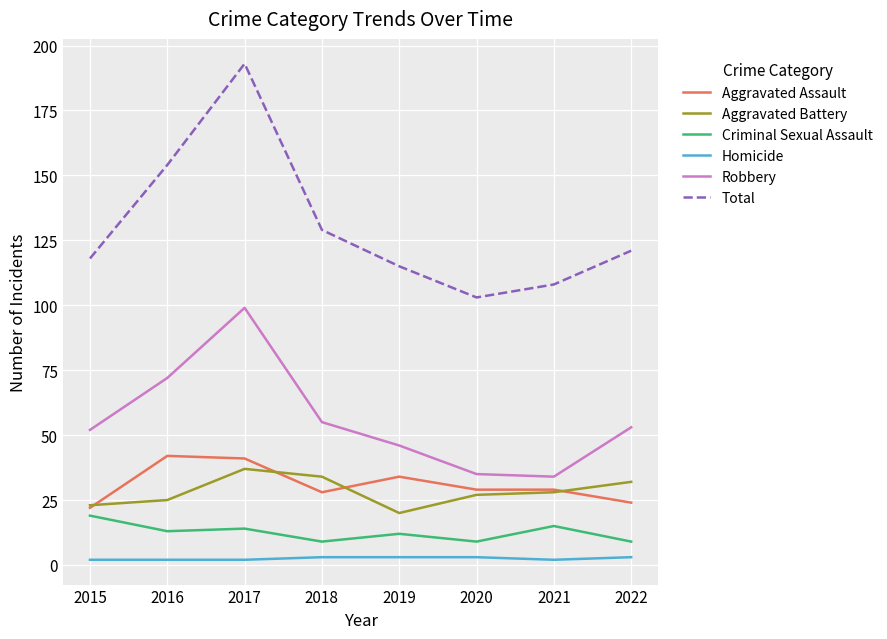

What is the difference between the maximum and minimum values in the Criminal Sexual Assault series?

10